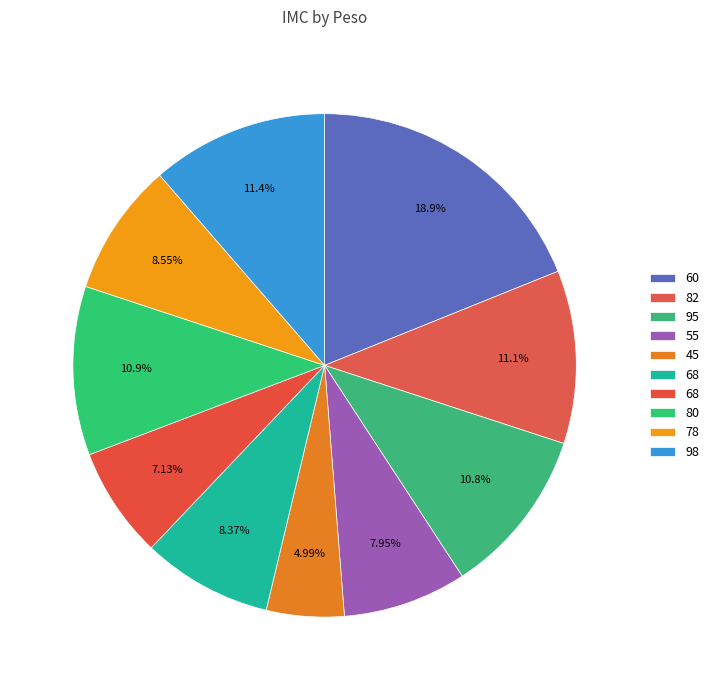

What is the smallest slice in the pie chart?

45